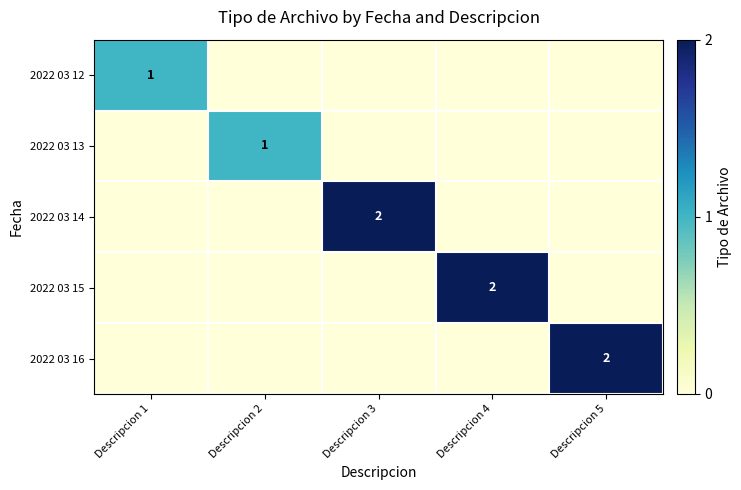

Is the value of 2022 03 16 at Descripcion 5 greater than the value of 2022 03 14 at Descripcion 5?

Yes